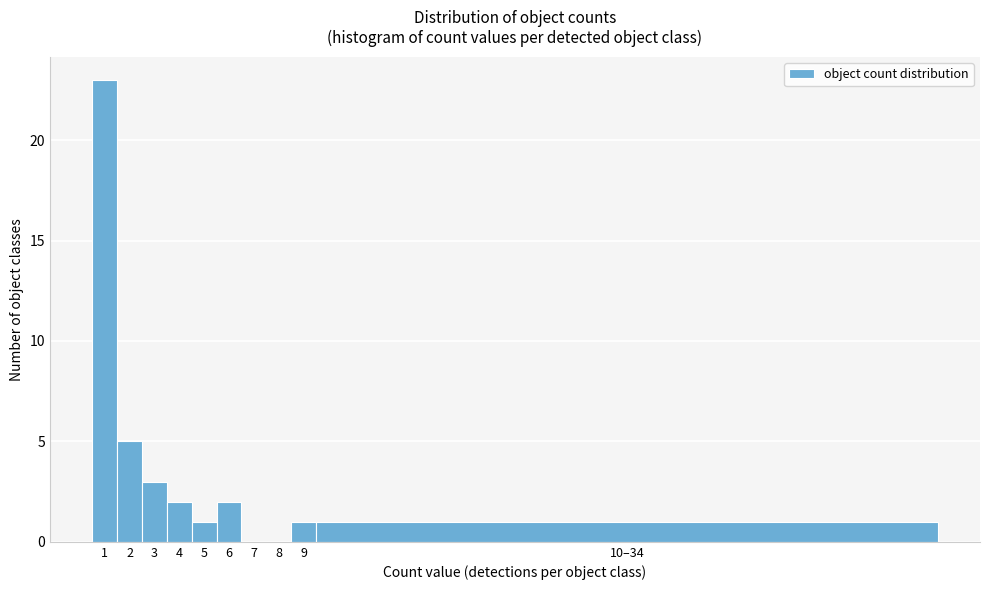

Reading left to right, what are all the values shown in this chart?

1=23	2=5	3=3	4=2	5=1	6=2	7=0	8=0	9=1	10–34=1